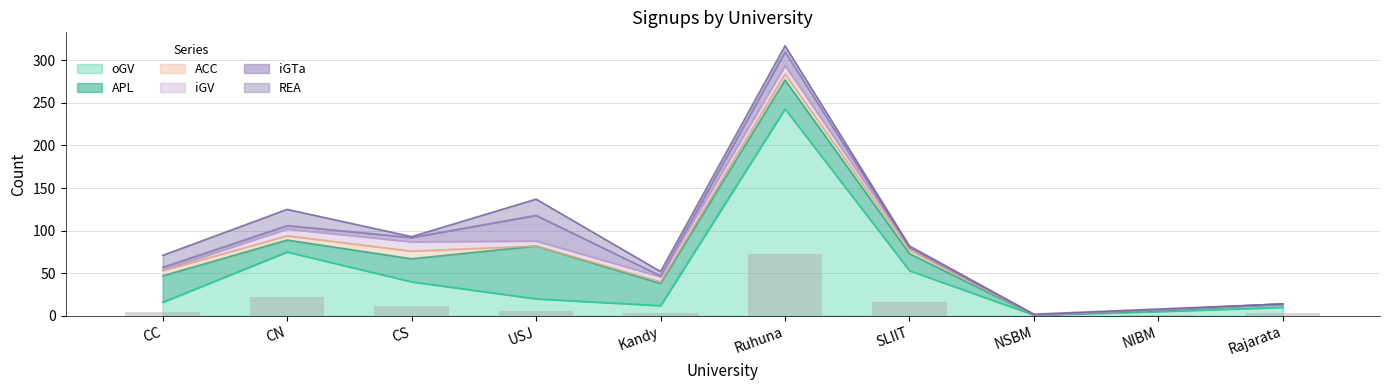

Which category has the highest value in the oGV series?

Ruhuna